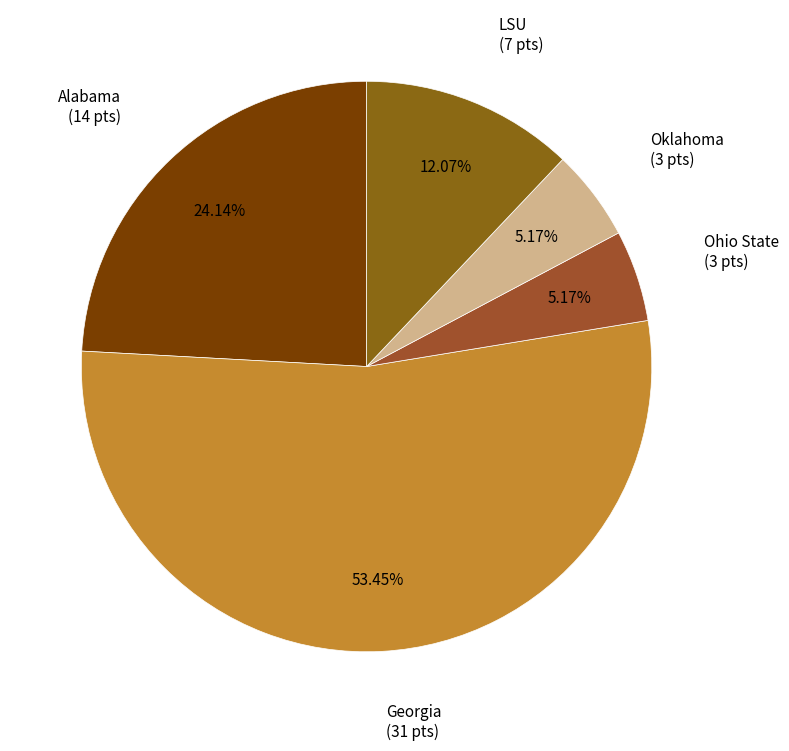

Is Georgia the majority of the pie?

Yes